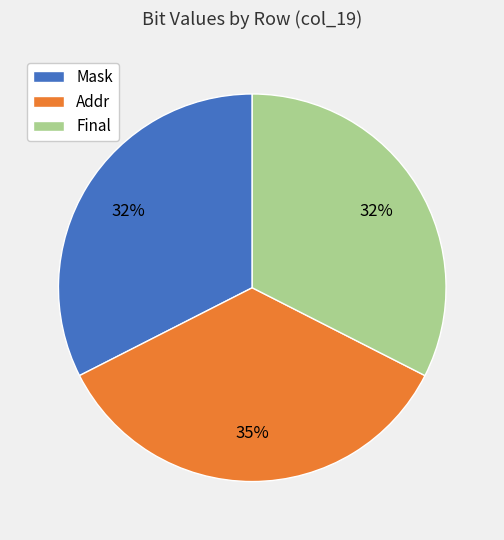

How many segments does this pie chart have?

3